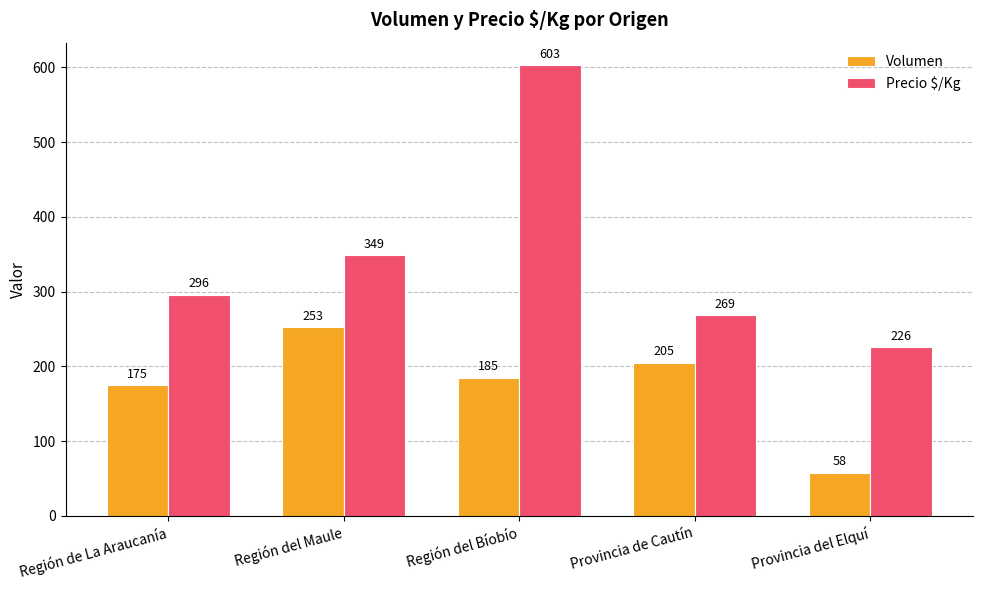

How many bars are there in each group?

2